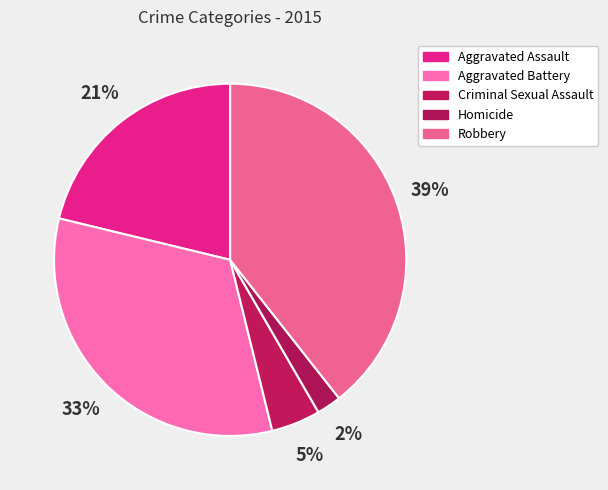

Is Homicide the majority of the pie?

No